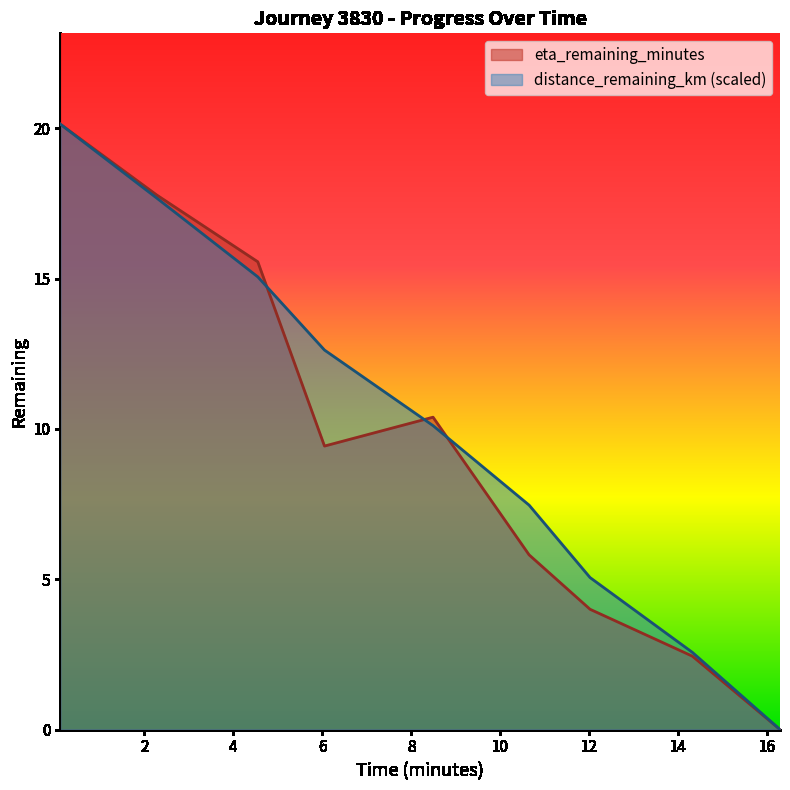

At which category is the sum across all series the highest?

0.11